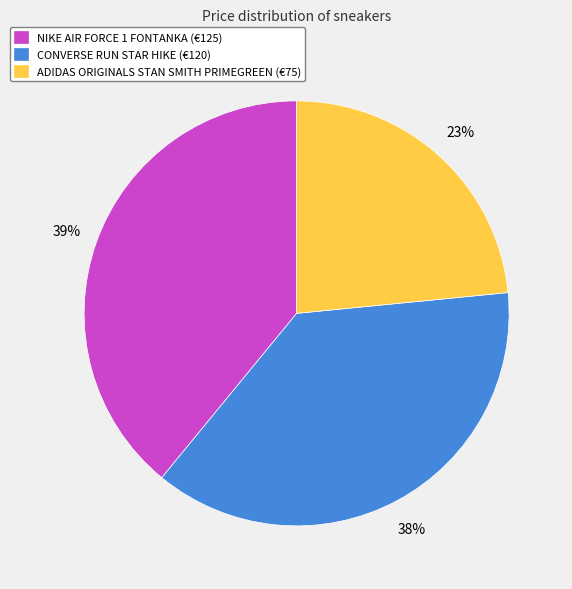

Which category has the biggest portion of the pie?

NIKE AIR FORCE 1 FONTANKA